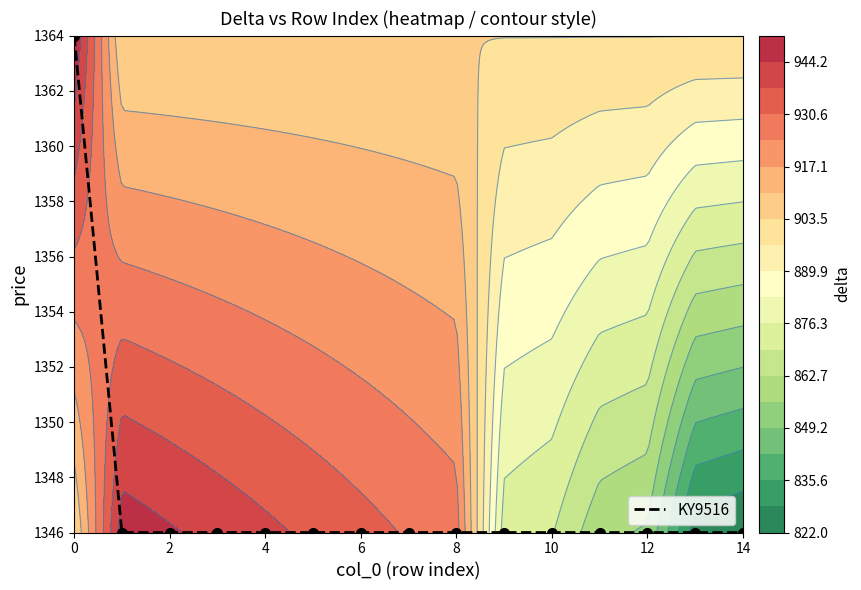

True or false: the data shows 915 at 13.

False